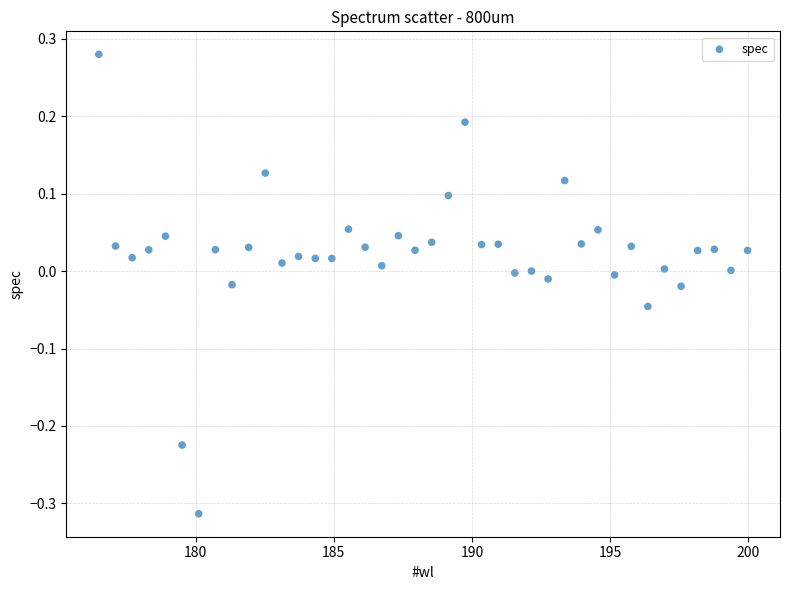

What is the range of X values (max minus min)?

23.5